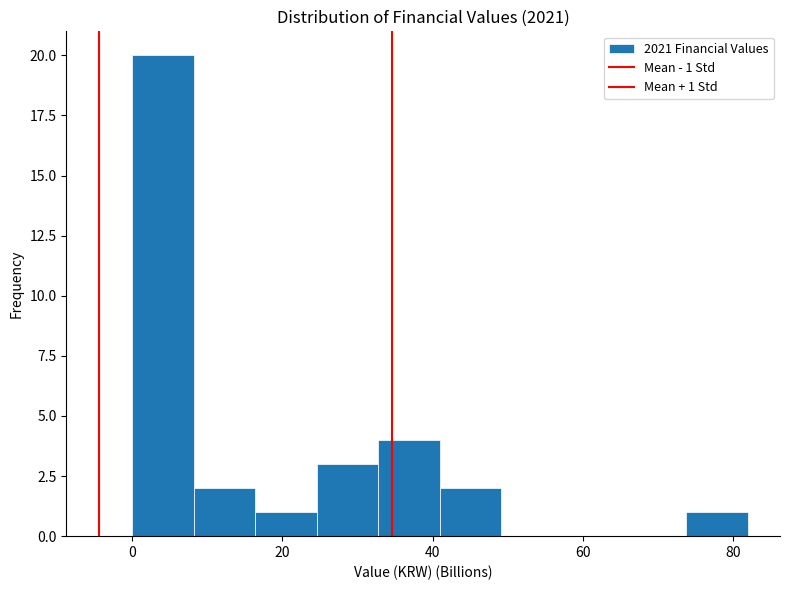

Over which range of the x-axis is the bar tallest?

0 to 8